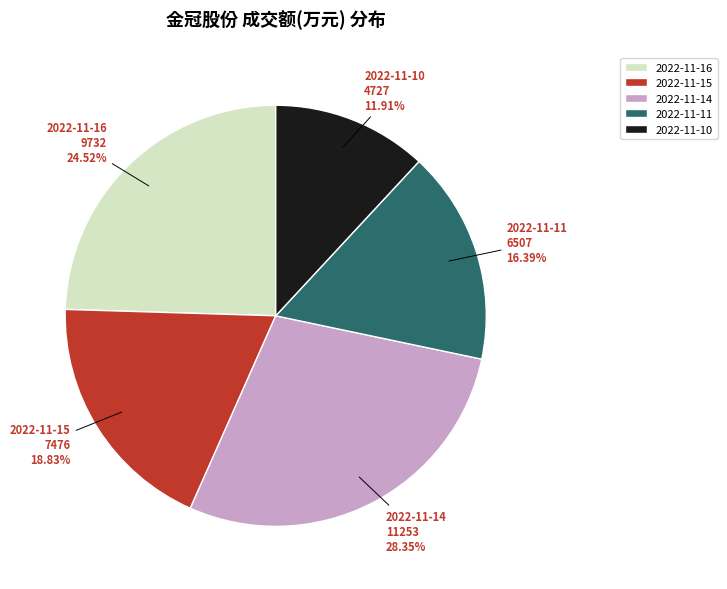

To the nearest percent, what percentage of the pie is 2022-11-10?

12%